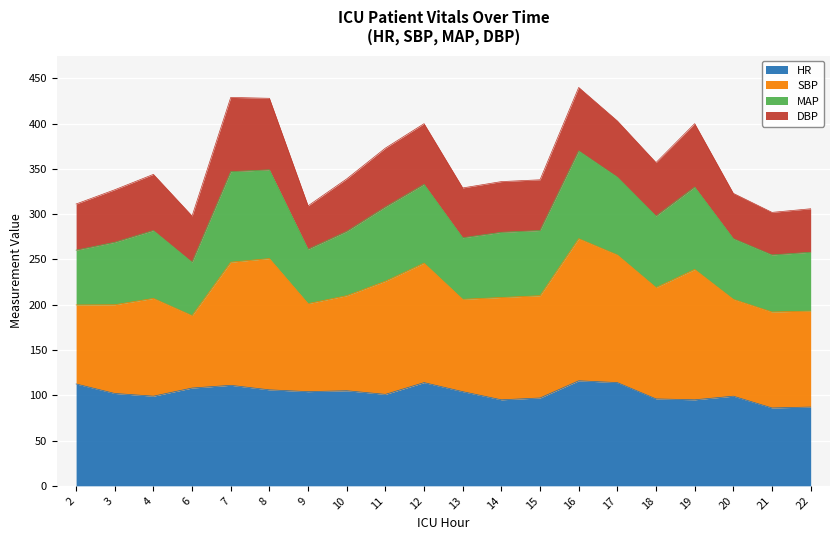

The value of HR at 7 is 111.0. True or false?

True